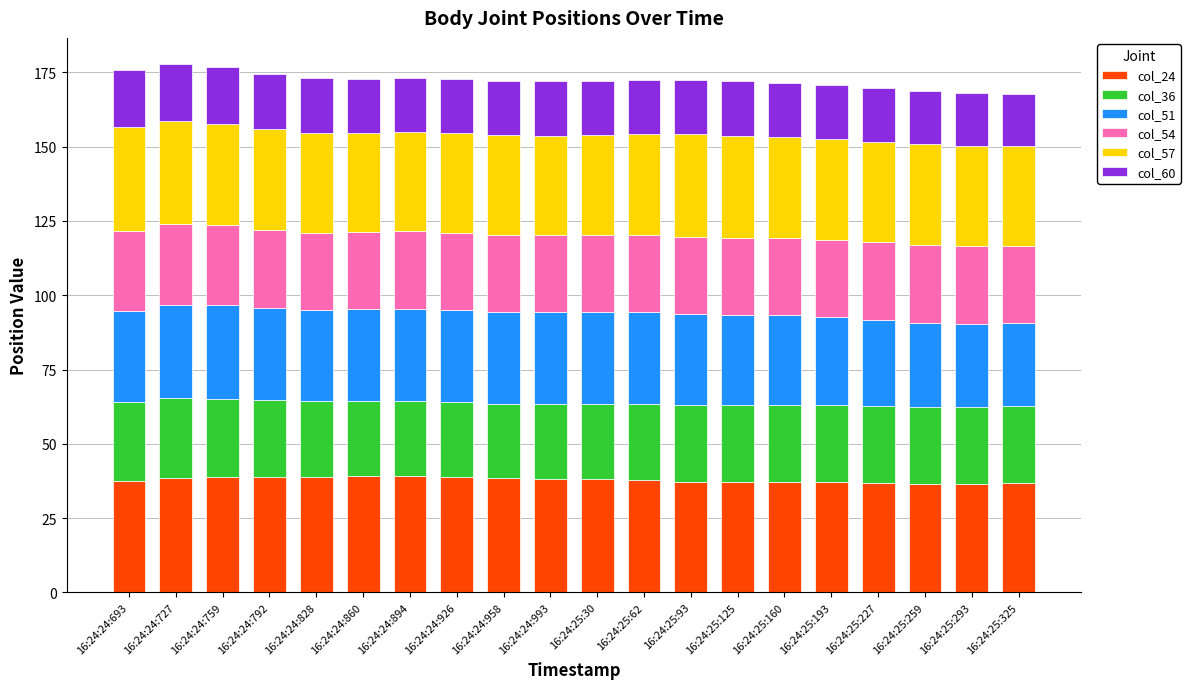

What is the total value across all series at 16:24:24:894?

173.2